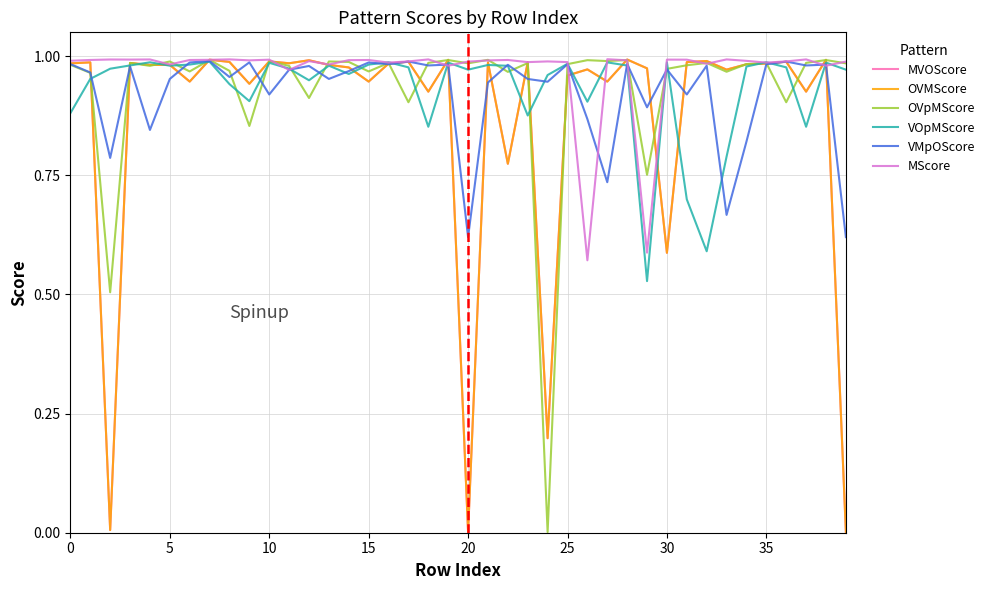

How many interior local peaks does the OVMScore series have?

15